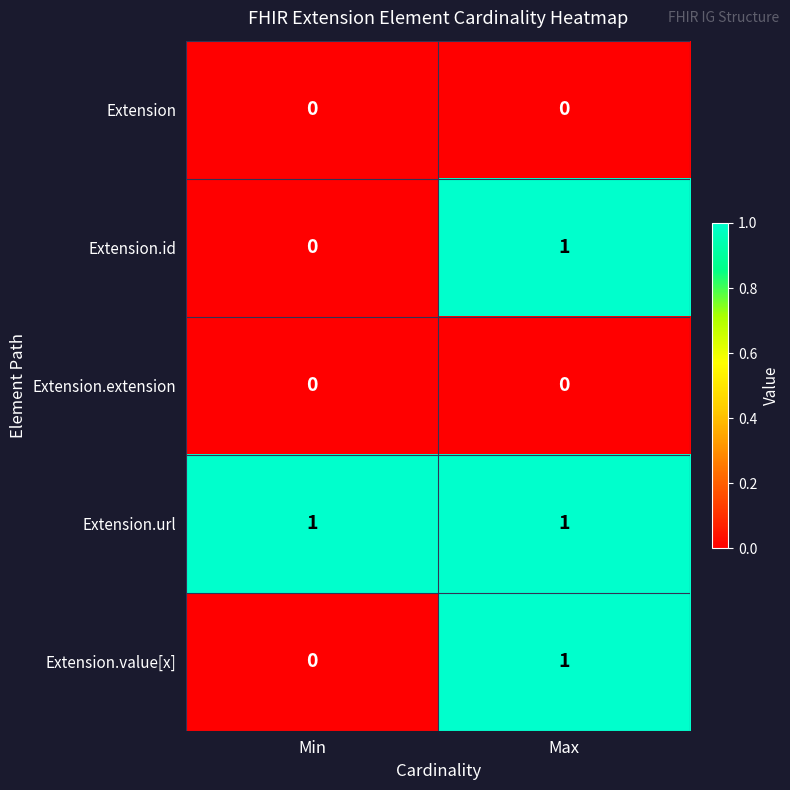

Count the number of data series in this chart.

5